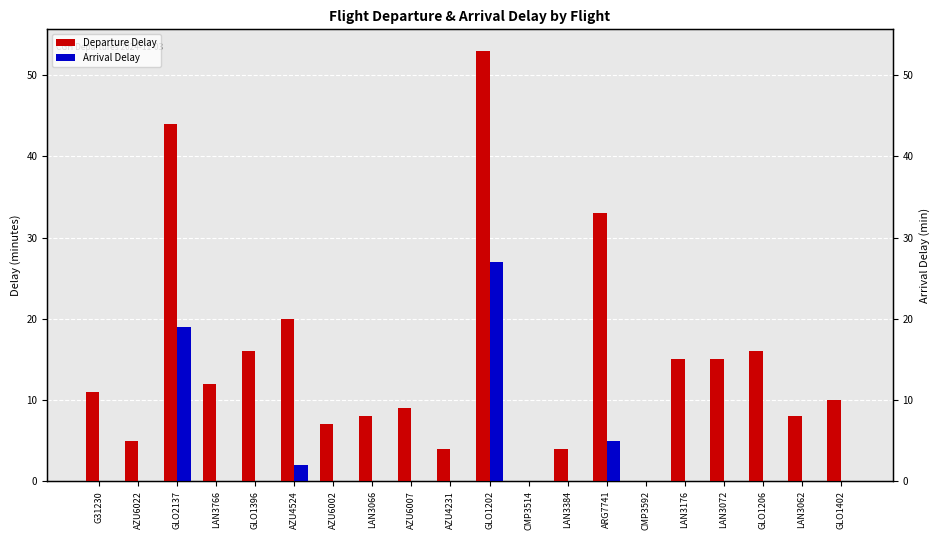

Which series has the widest spread of values?

Departure Delay